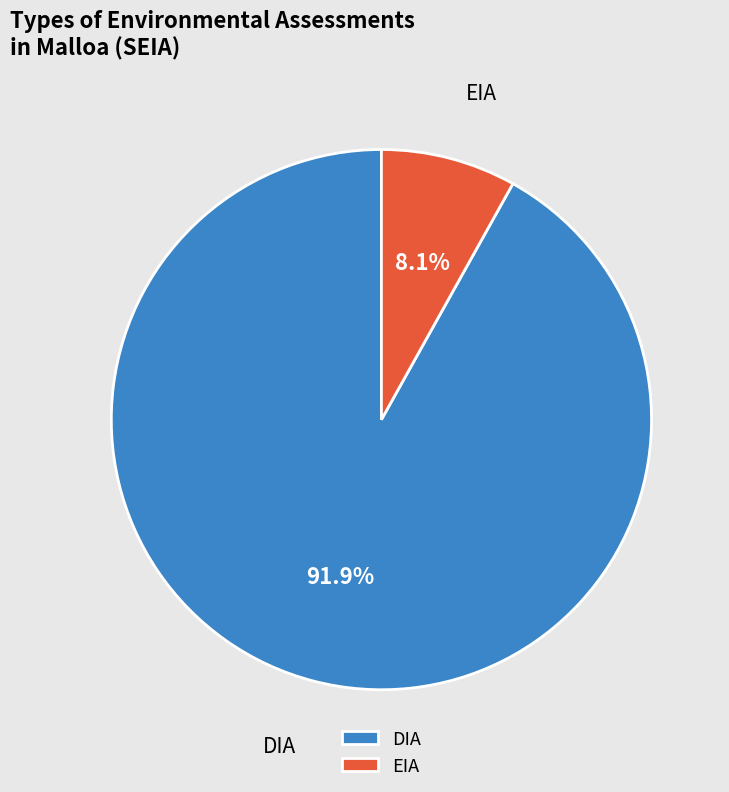

Which has a higher value, DIA or EIA?

DIA